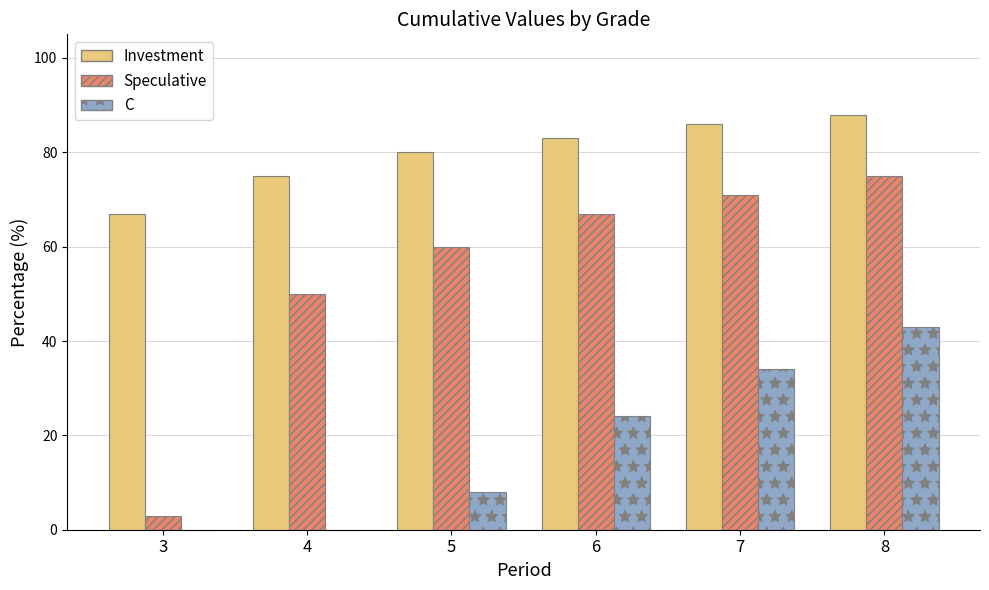

What is the greatest value displayed?

88